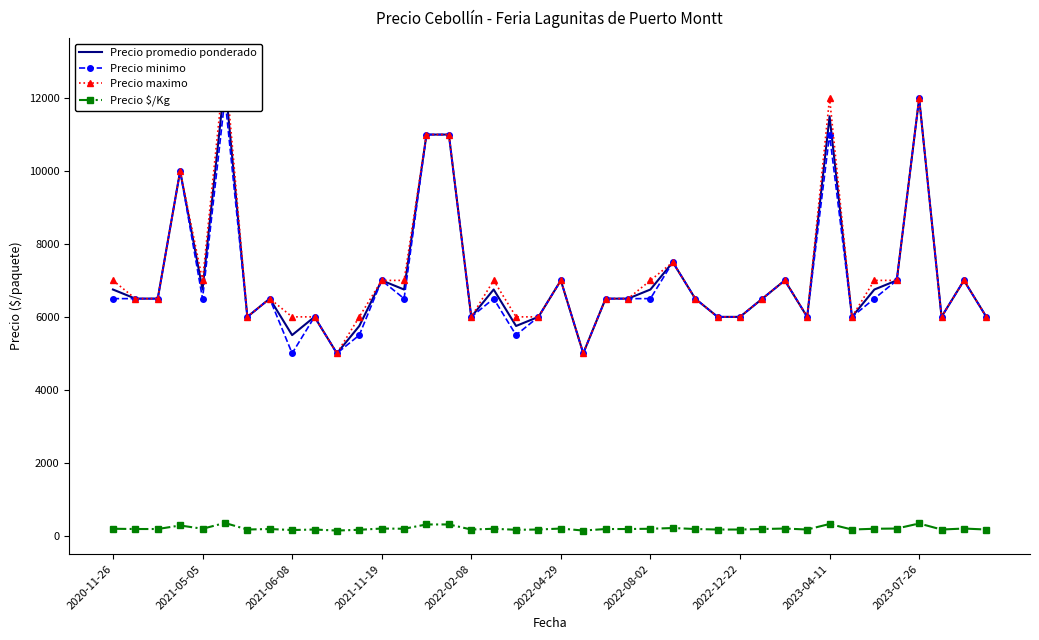

What is the highest value of the Precio $/Kg series?

347